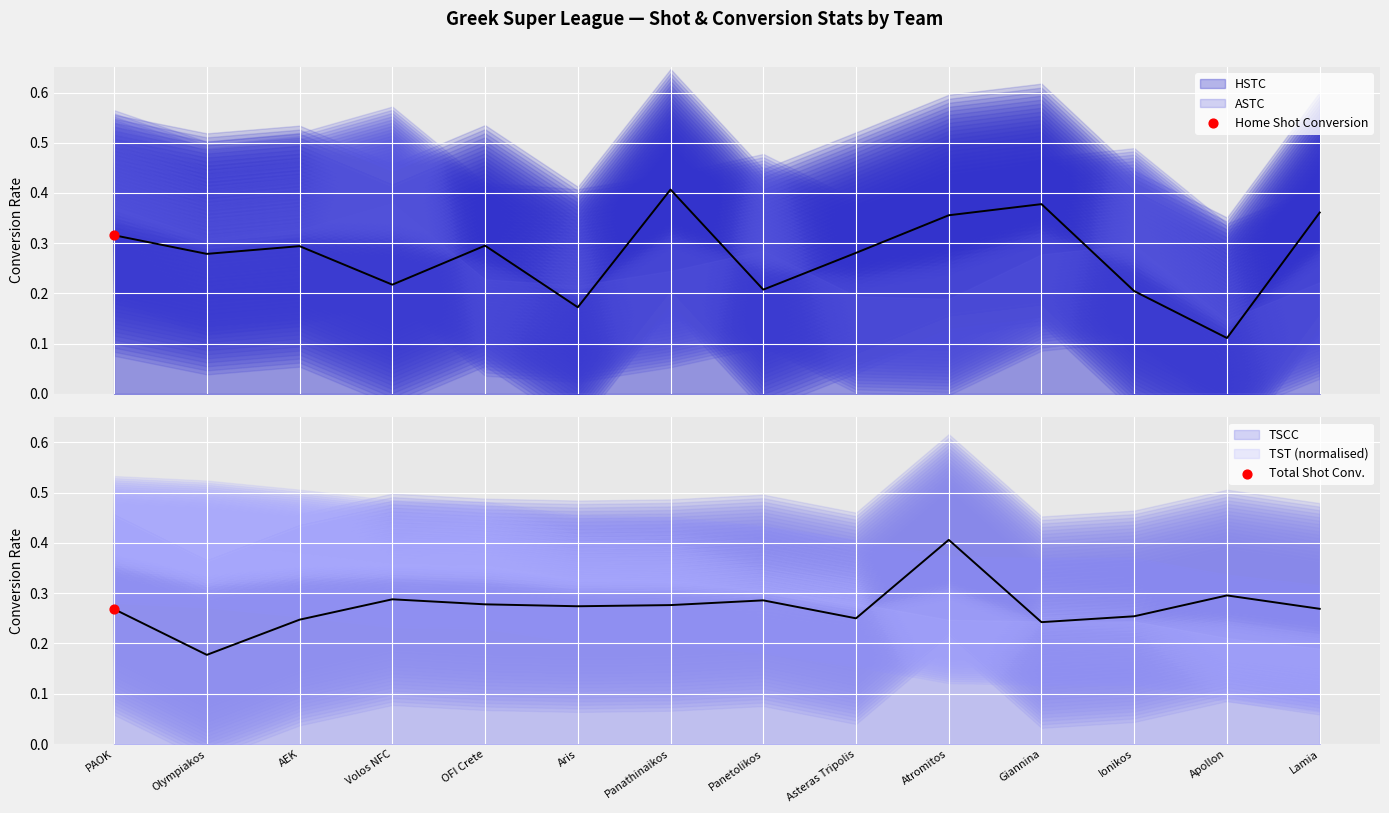

Which series contains the highest Y value?

HSTC